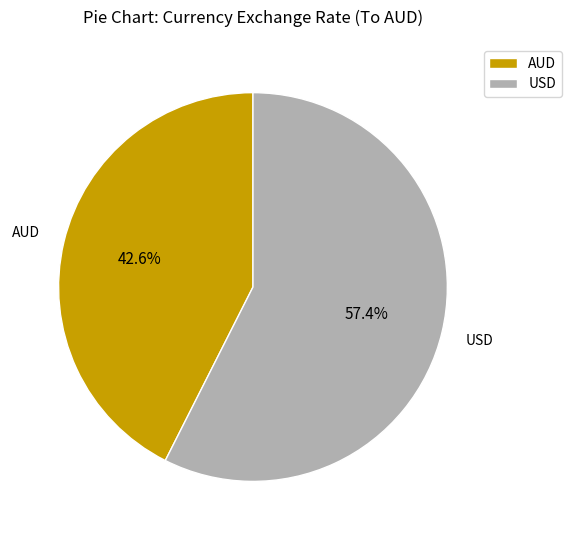

To the nearest percent, what is the difference between the AUD and USD slice percentages?

15%